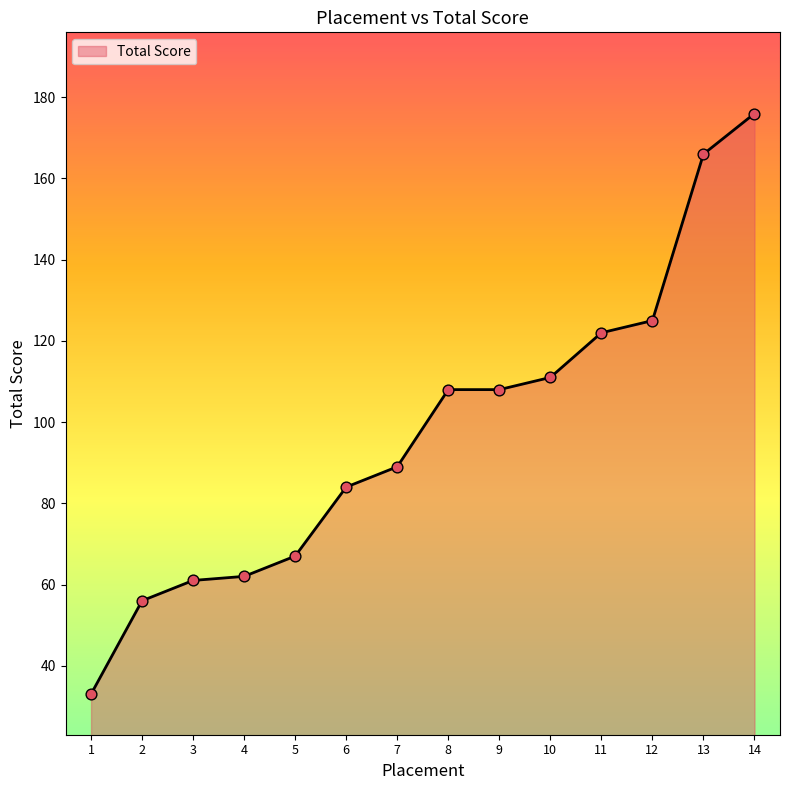

What is the change in value from 7 to 10?

+22